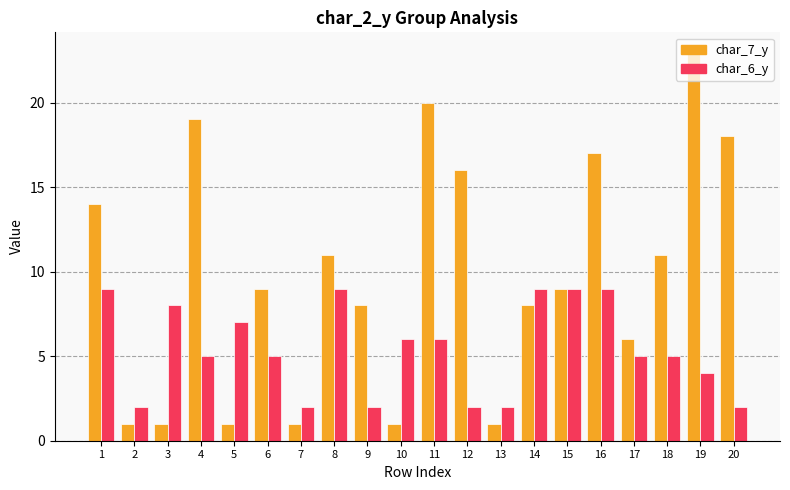

How many bars are there in each group?

2